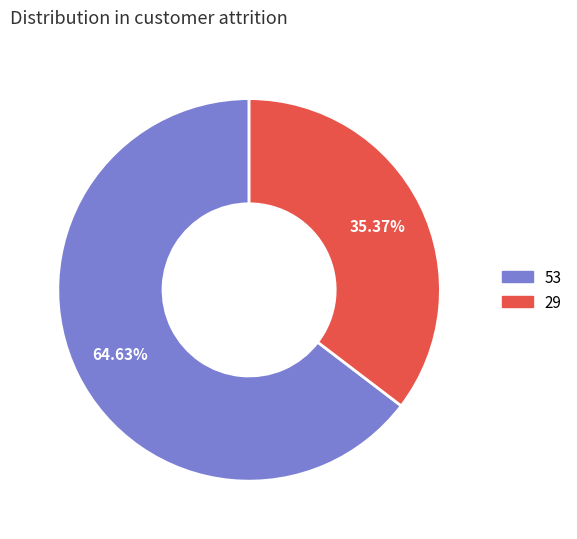

Is there any slice that represents more than half of the pie?

Yes